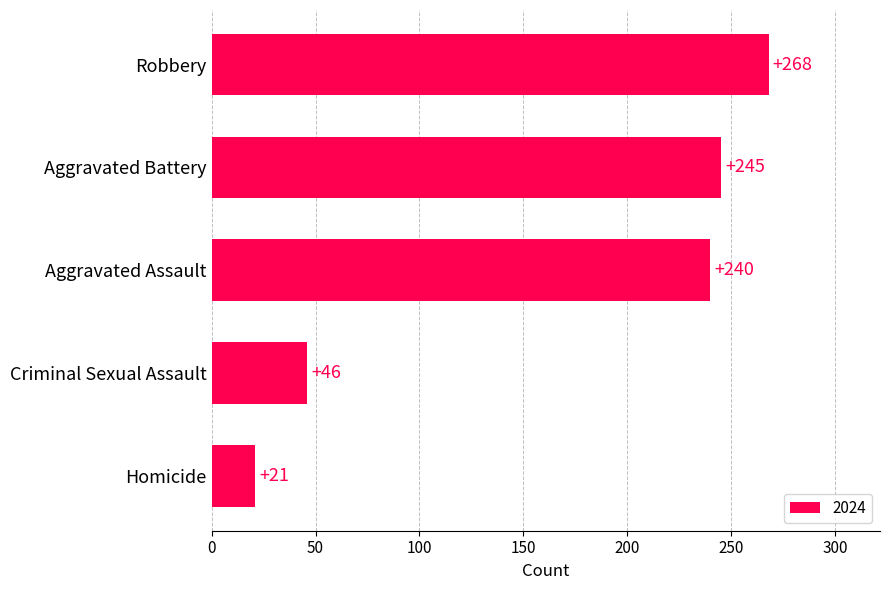

Reading bottom to top, transcribe all the data shown in this chart.

Homicide=21	Criminal Sexual Assault=46	Aggravated Assault=240	Aggravated Battery=245	Robbery=268